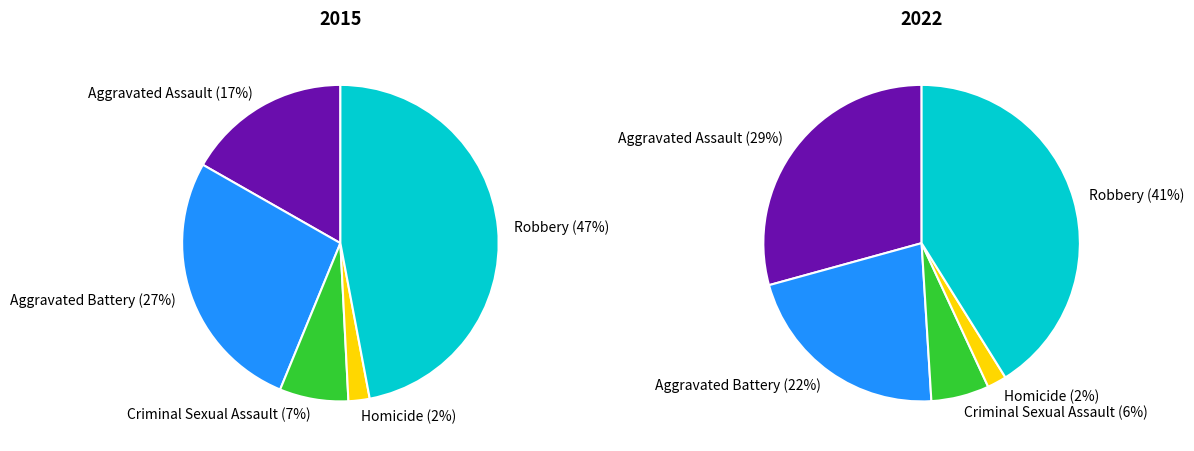

What is the total percentage of Aggravated Battery and Criminal Sexual Assault?

34.1%